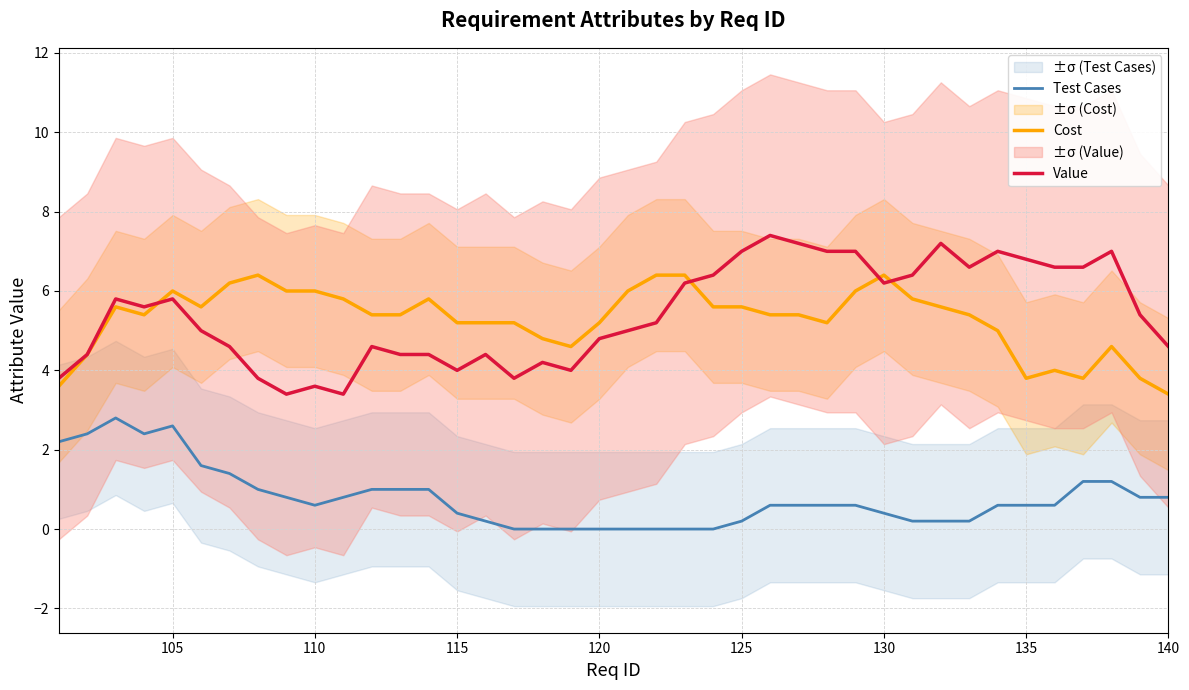

What is the maximum value for Cost?

6.4